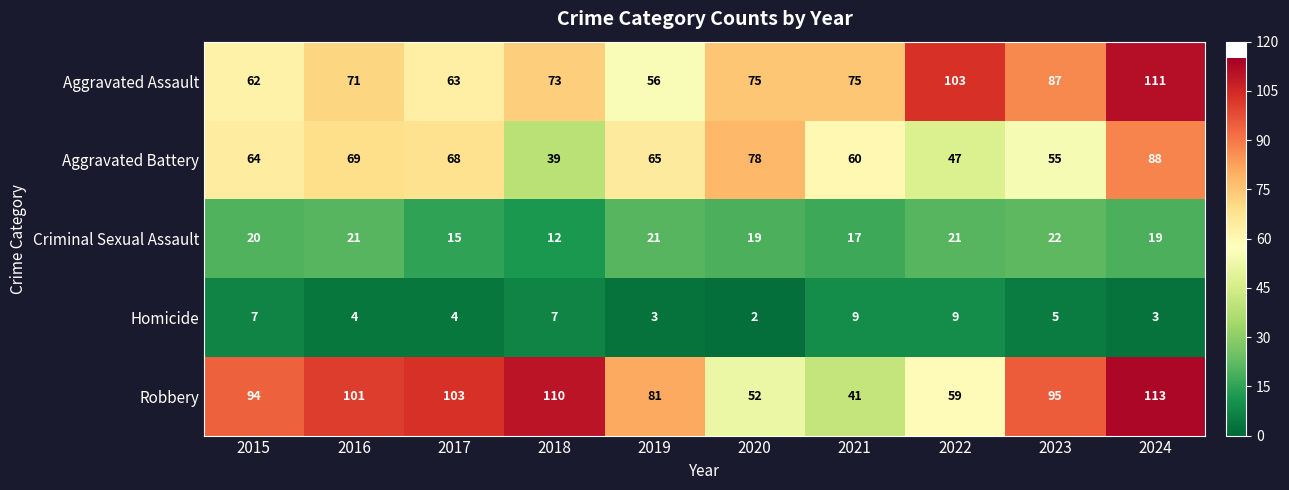

At which category is the sum across all series the highest?

2024